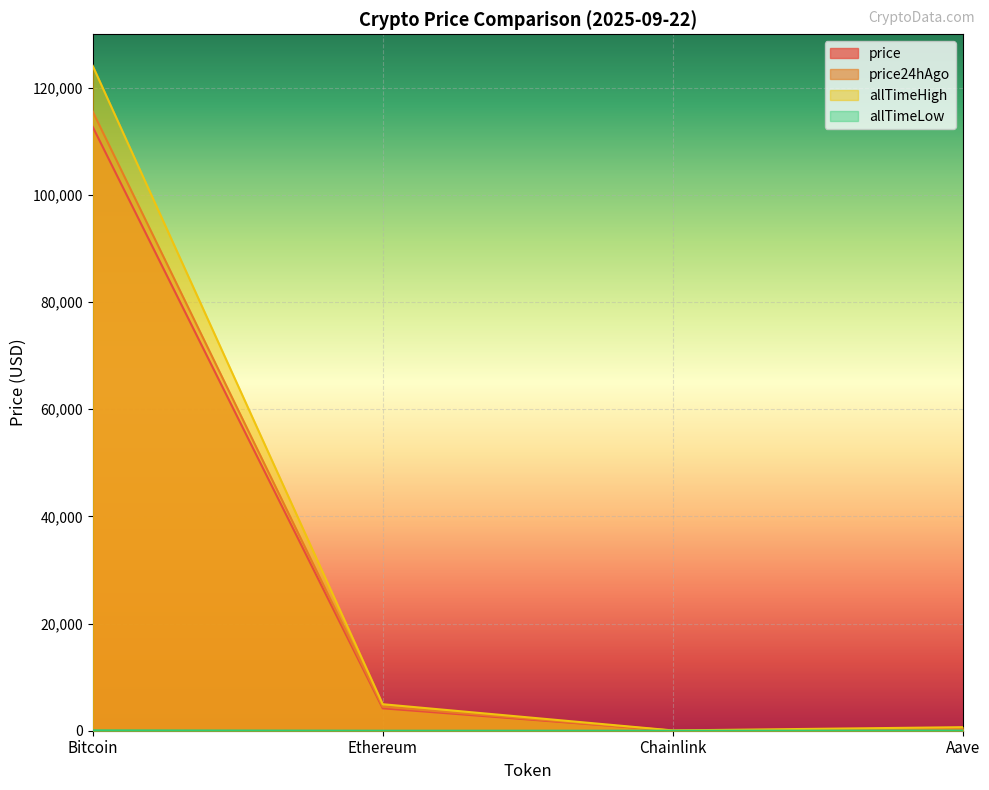

At which label does allTimeLow first exceed 26?

Bitcoin